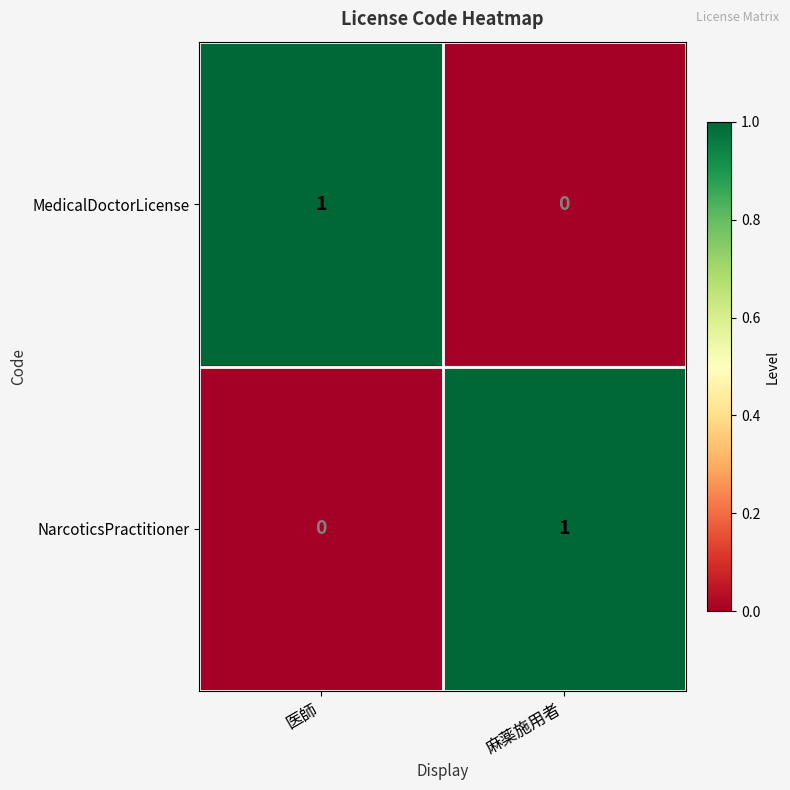

Reading left to right, list all the values displayed in this chart.

MedicalDoctorLicense: 1	0
NarcoticsPractitioner: 0	1